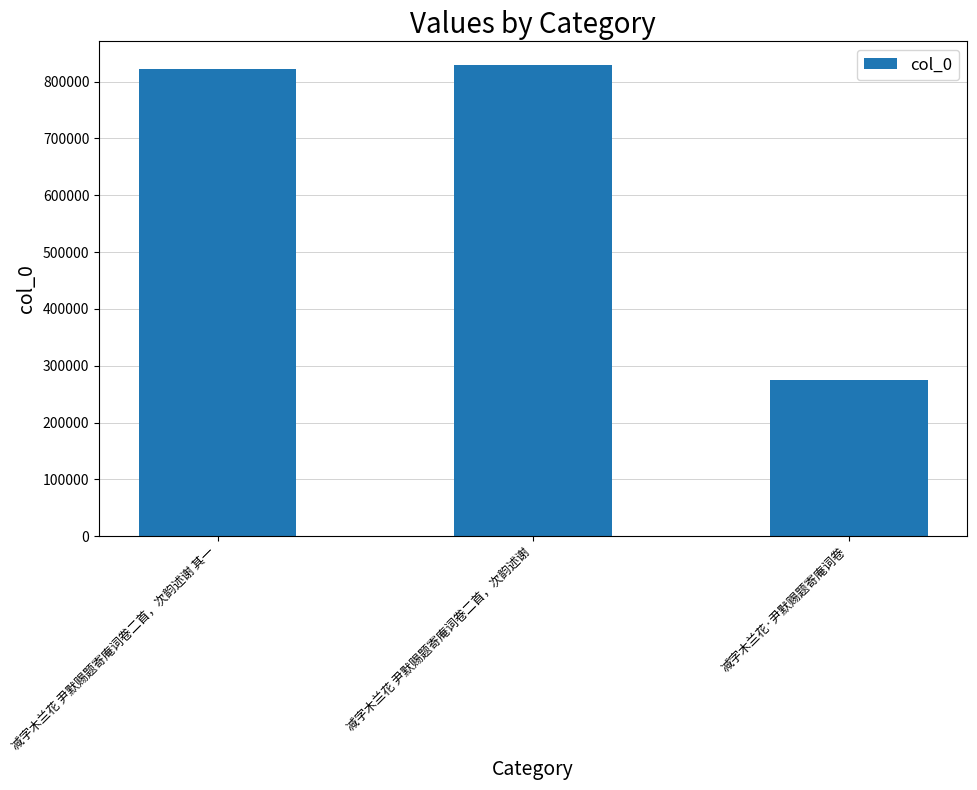

What is the difference between the values at 减字木兰花 尹默赐题寄庵词卷二首，次韵述谢 其一 and 减字木兰花 尹默赐题寄庵词卷二首，次韵述谢?

6934